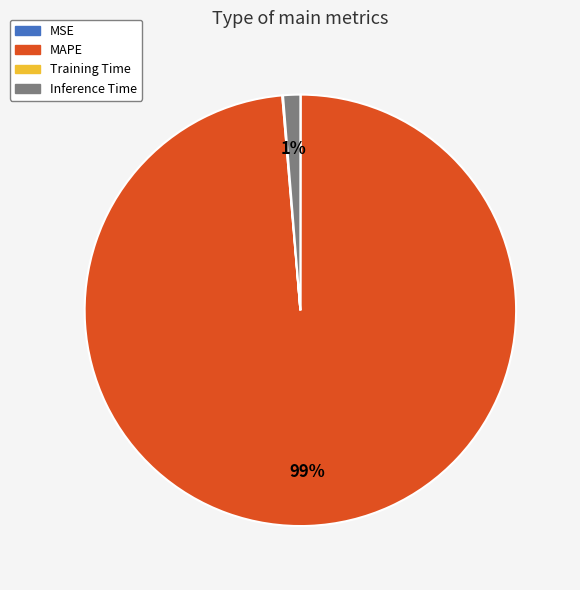

To the nearest percent, what percentage of the pie is MAPE?

99%